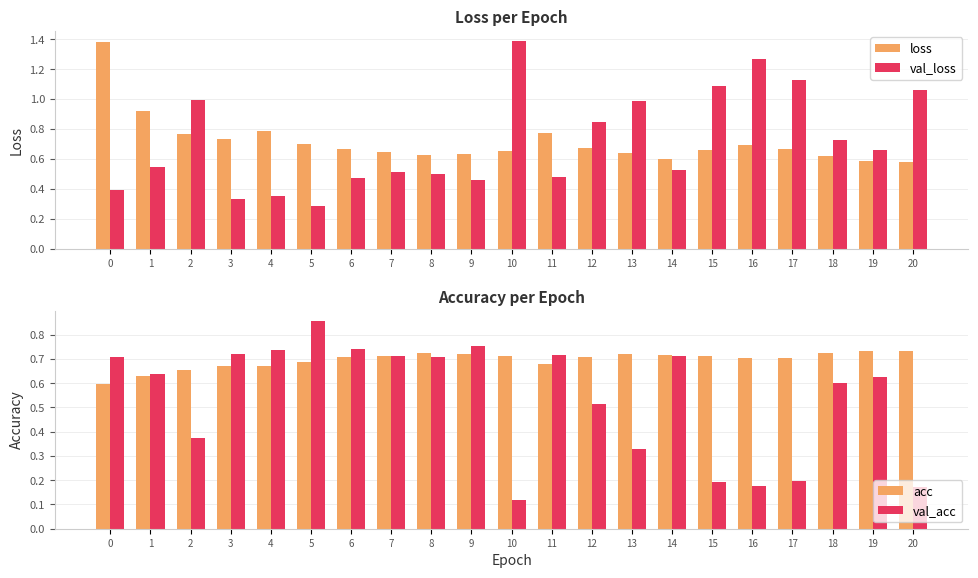

At which category does the chart reach its minimum across all series?

10